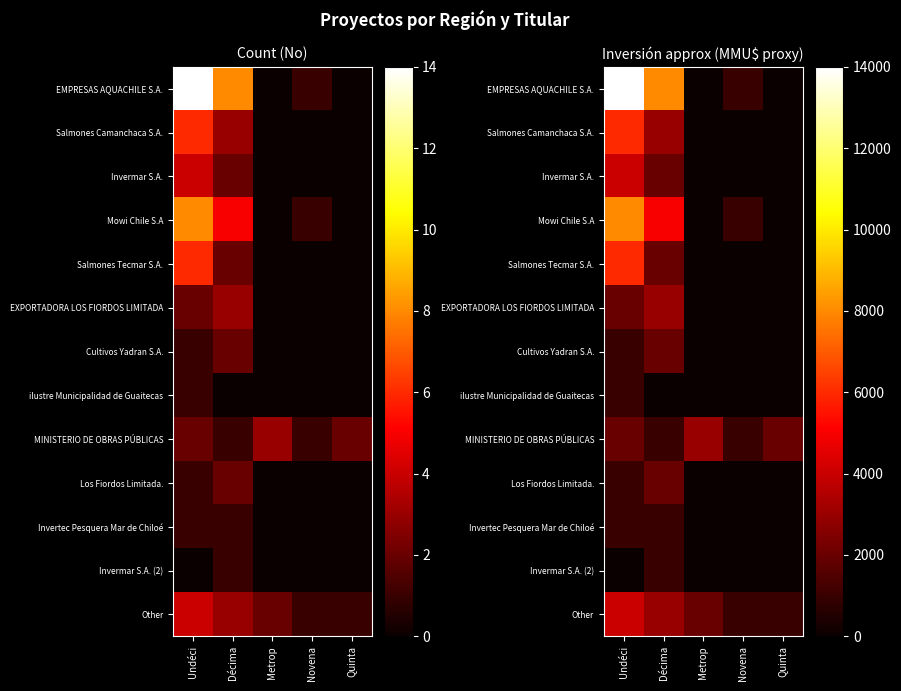

Count the number of data series in this chart.

13